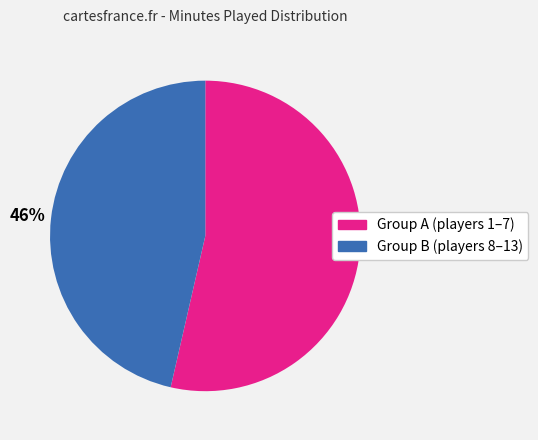

To the nearest percent, what is the average slice percentage?

50%